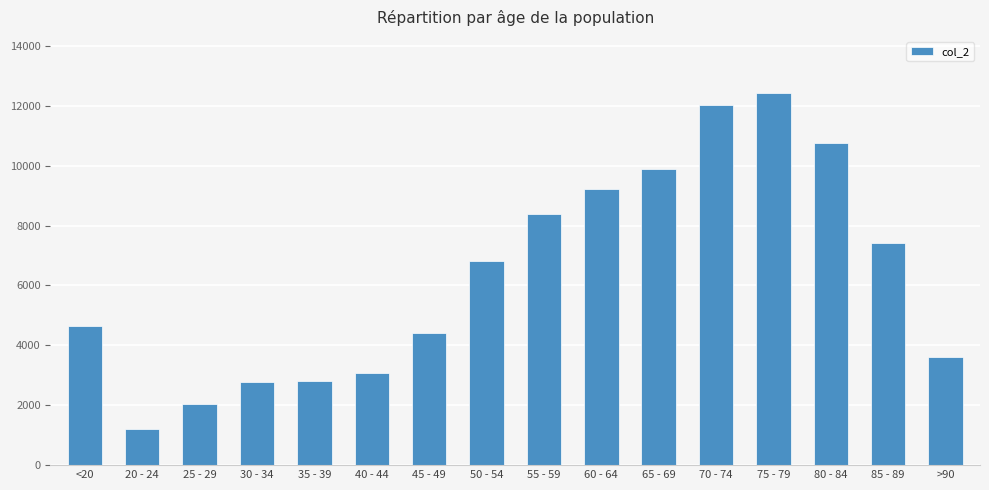

Read the value at 75 - 79.

12434